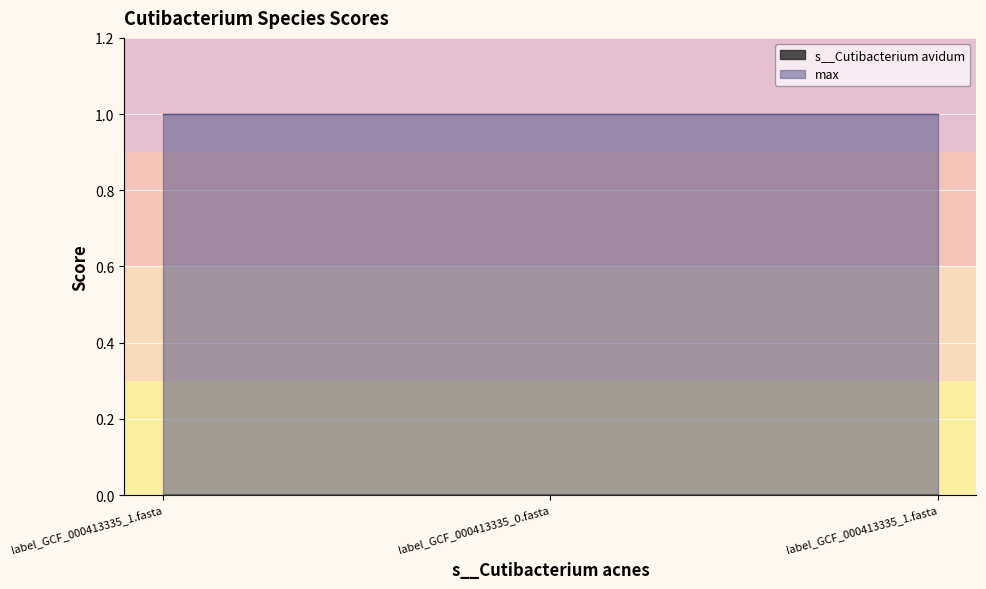

What is the label of the 3rd point from the left?

label_GCF_000413335_1.fasta